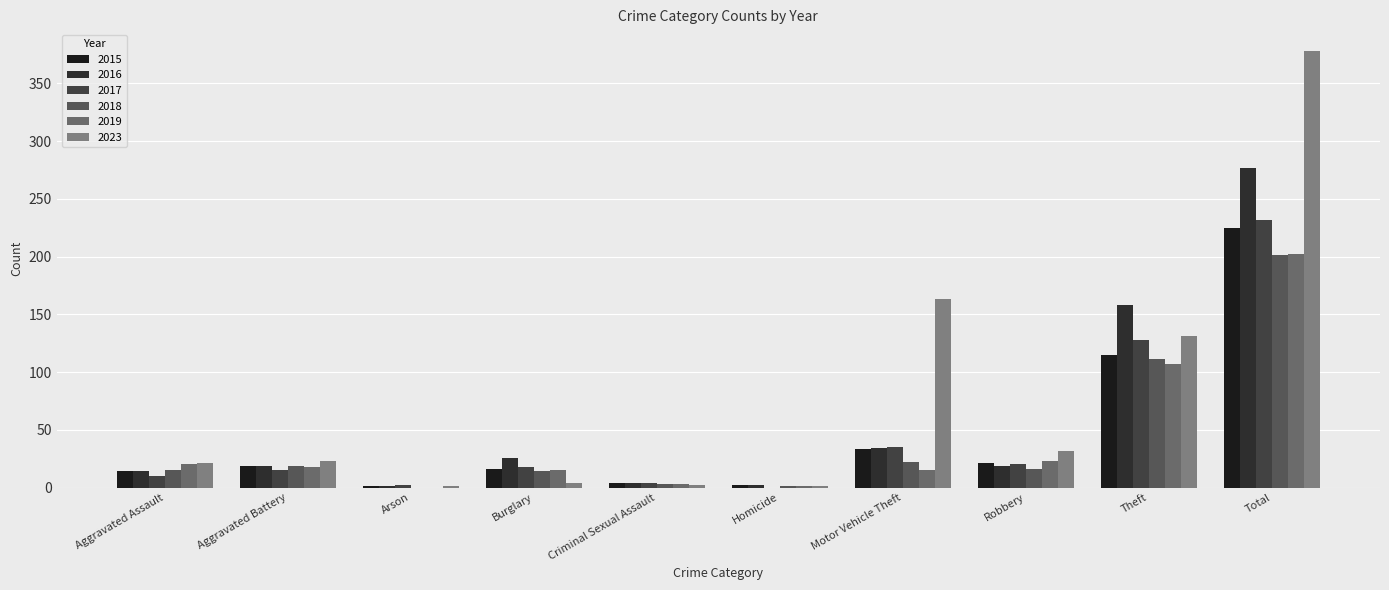

Reading right to left, transcribe all the data shown in this chart.

2015: 225	115	21	33	2	4	16	1	19	14
2016: 277	158	19	34	2	4	26	1	19	14
2017: 232	128	20	35	0	4	18	2	15	10
2018: 201	111	16	22	1	3	14	0	19	15
2019: 202	107	23	15	1	3	15	0	18	20
2023: 378	131	32	163	1	2	4	1	23	21